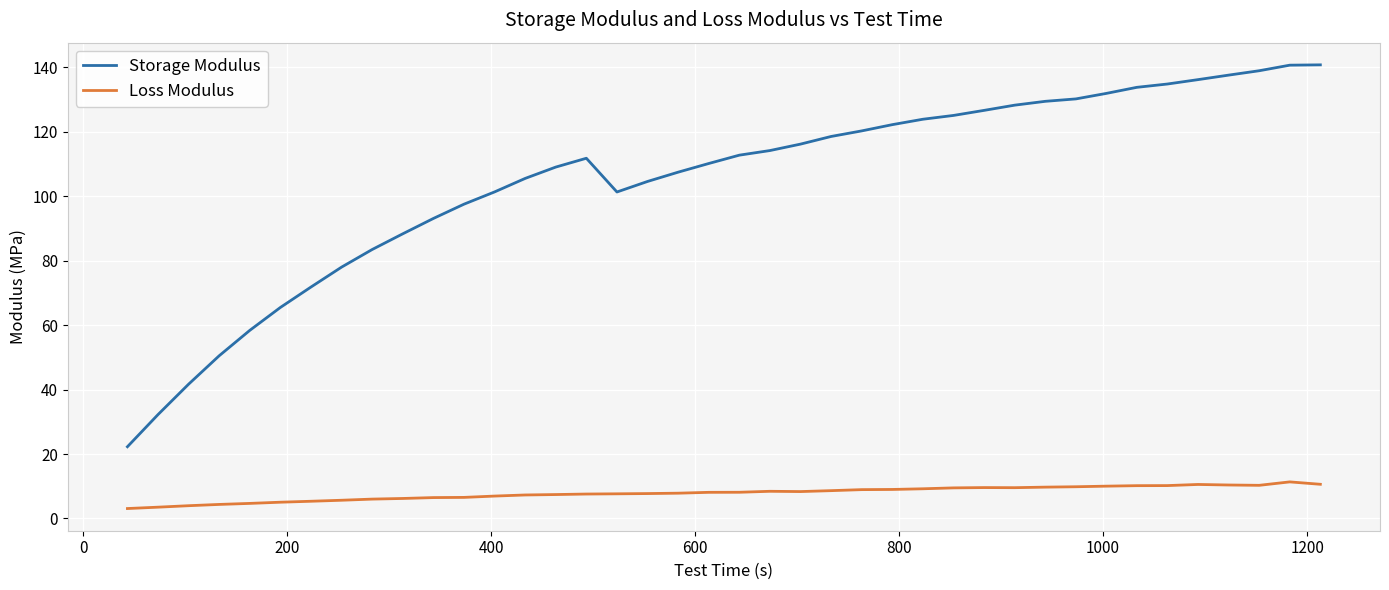

Which series has the largest total across all categories?

Storage Modulus